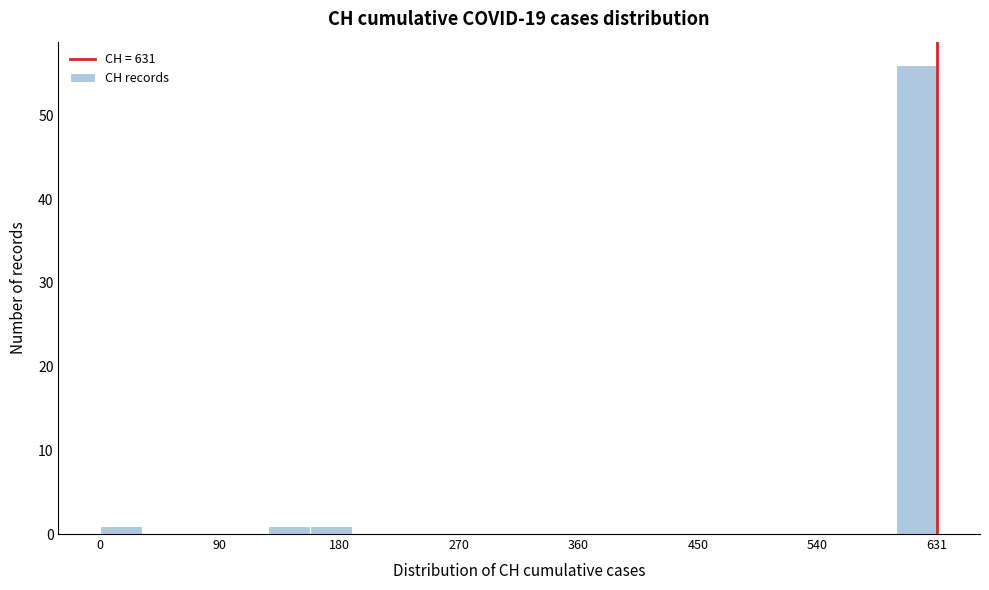

Read against the x-axis, roughly where is the centre of the tallest bar?

620